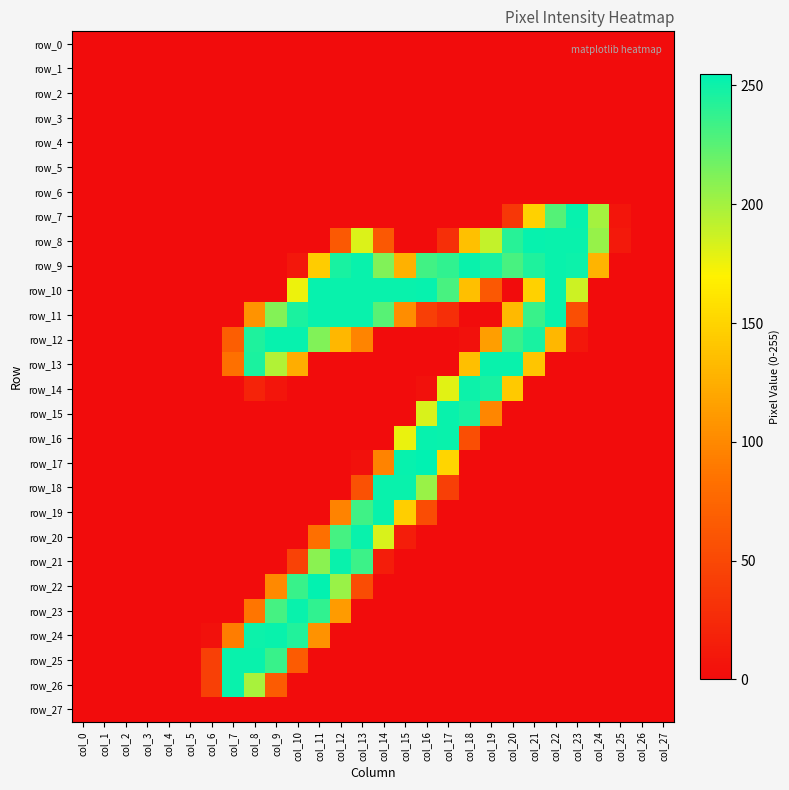

Is it true that row_20 equals 0 at col_9?

True